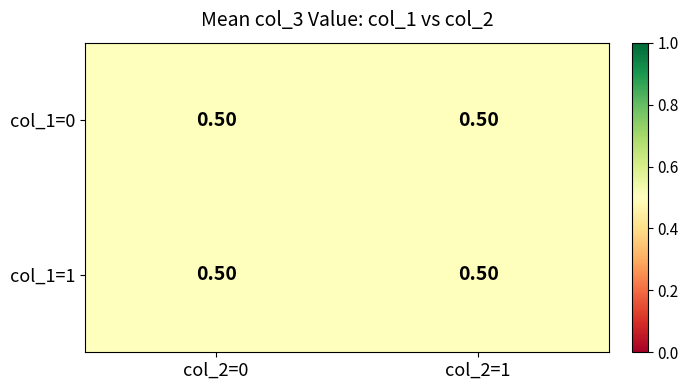

Count the 1 values in the range 0 to 1.

4